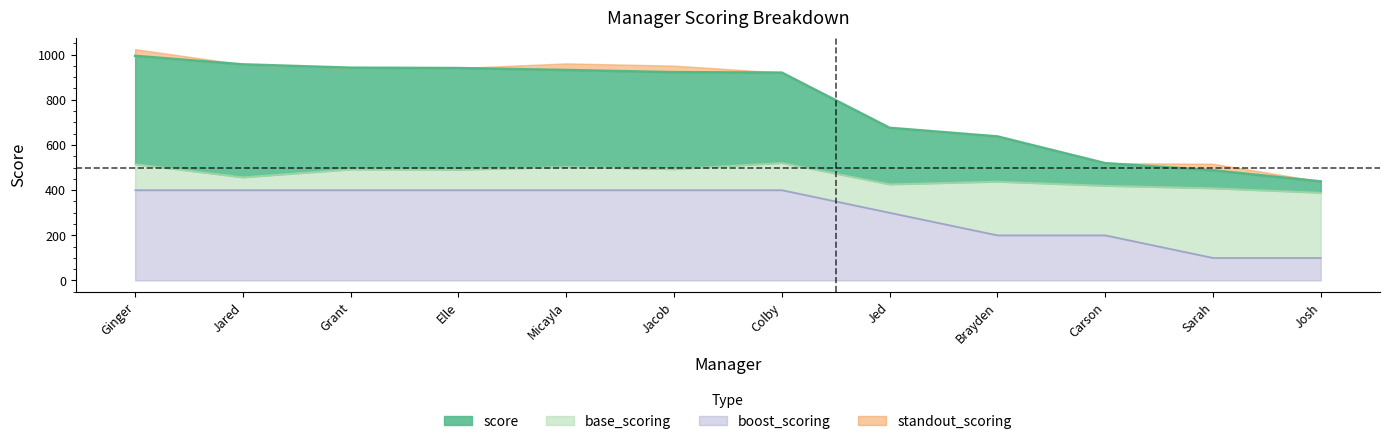

What is the sum of the base_scoring values at Ginger and Grant?

1007.2